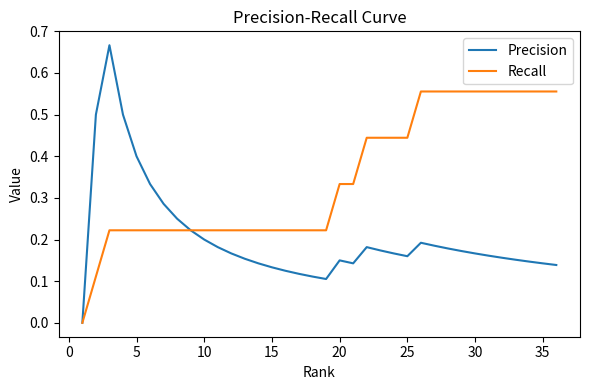

Which series has the largest range (max minus min)?

Precision